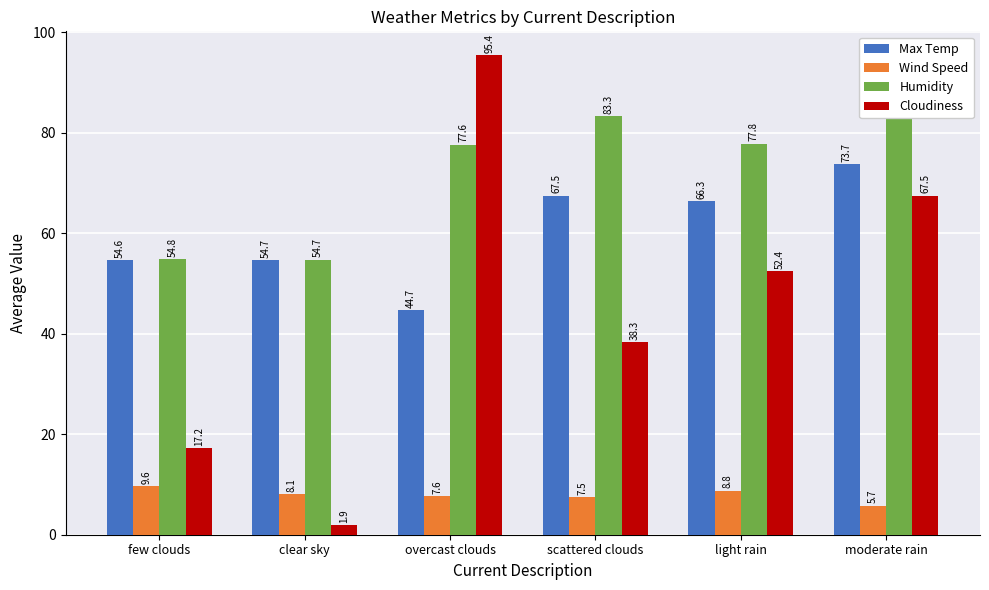

At which category is the sum across all series the highest?

moderate rain